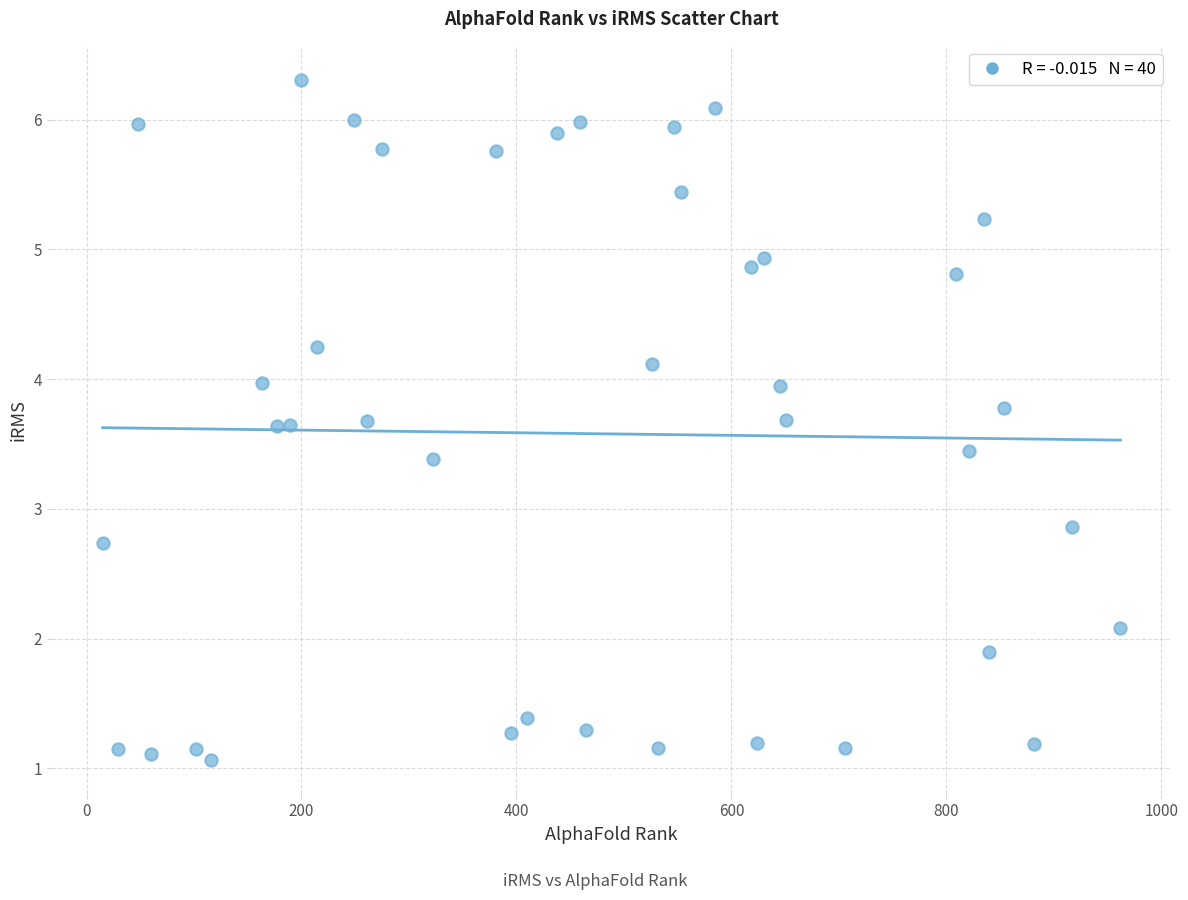

What is the range of Y values (max minus min)?

5.2